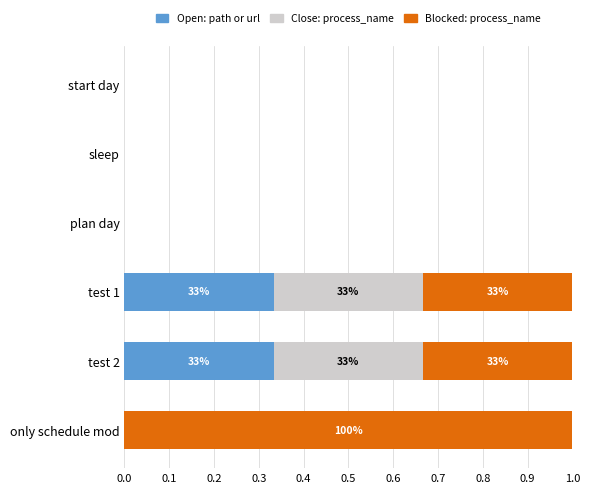

What are all the series names shown in the legend?

Open: path or url, Close: process_name, Blocked: process_name